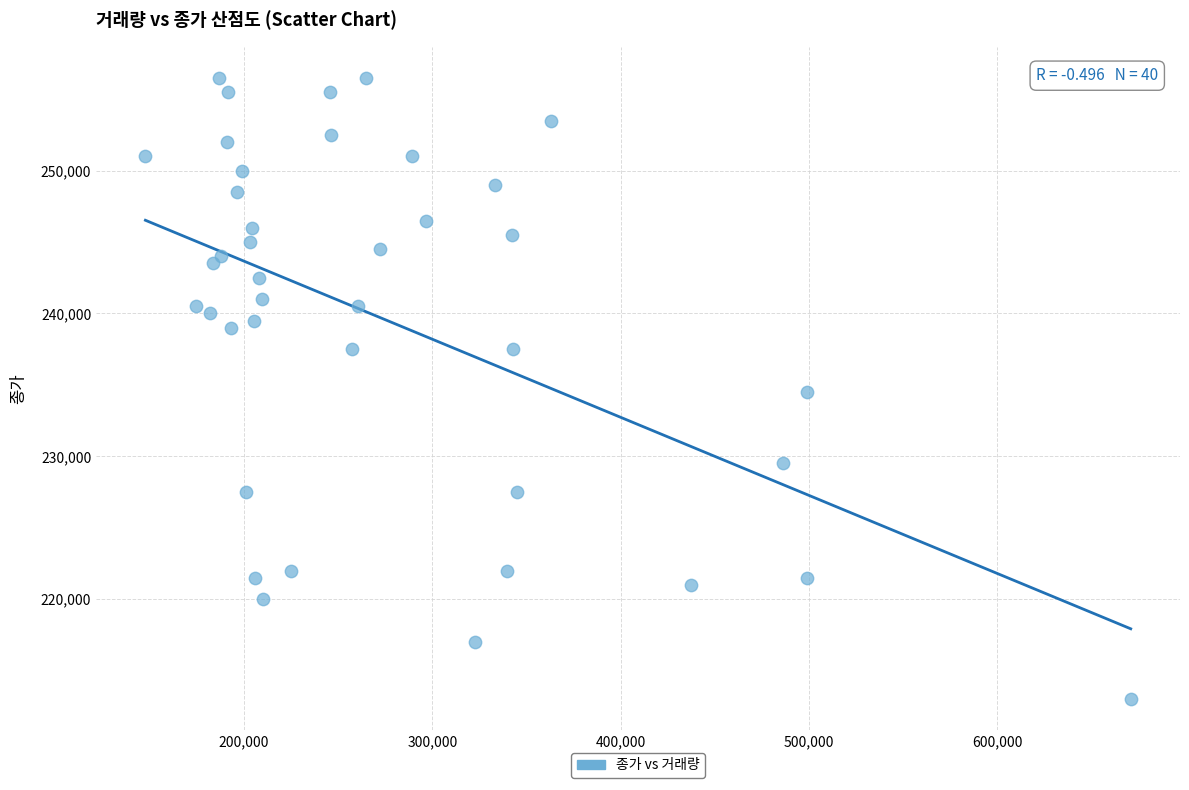

What is the range of X values (max minus min)?

523401